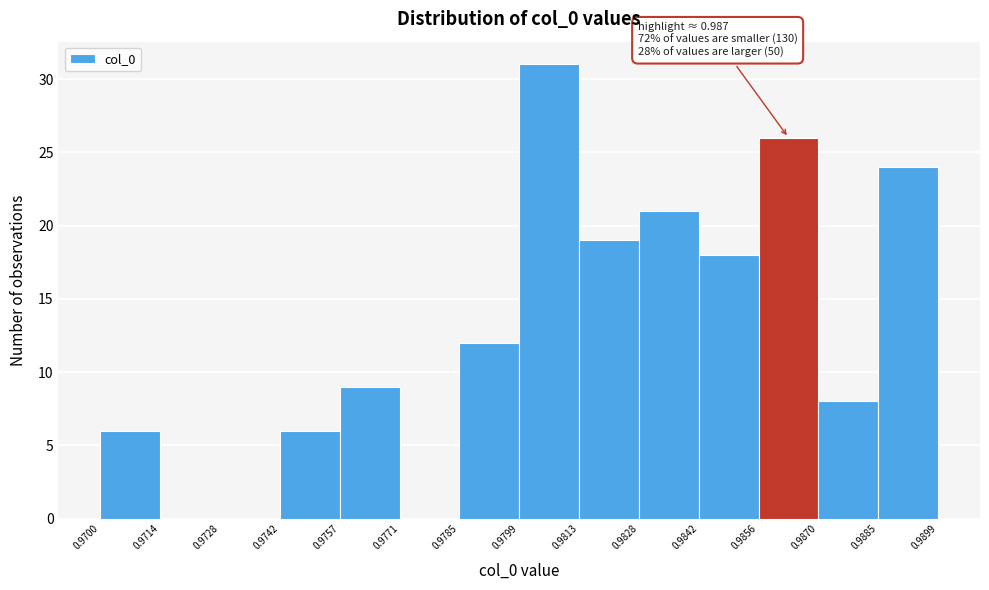

Which range on the x-axis has the tallest bar?

0.9799 to 0.9813